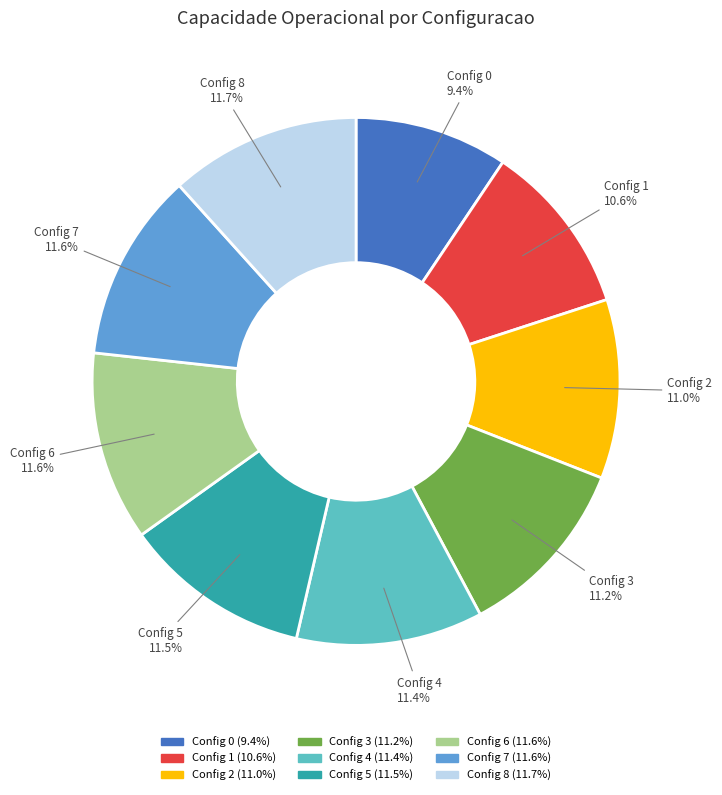

Does any single category account for the majority?

No